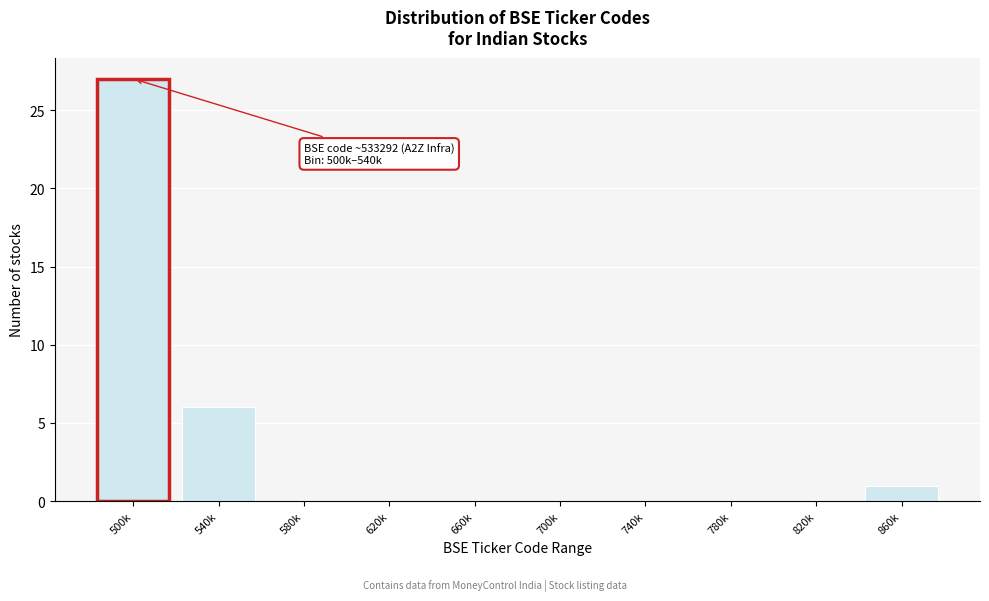

Reading right to left, extract all data points from this chart.

860k=1	820k=0	780k=0	740k=0	700k=0	660k=0	620k=0	580k=0	540k=6	500k=27